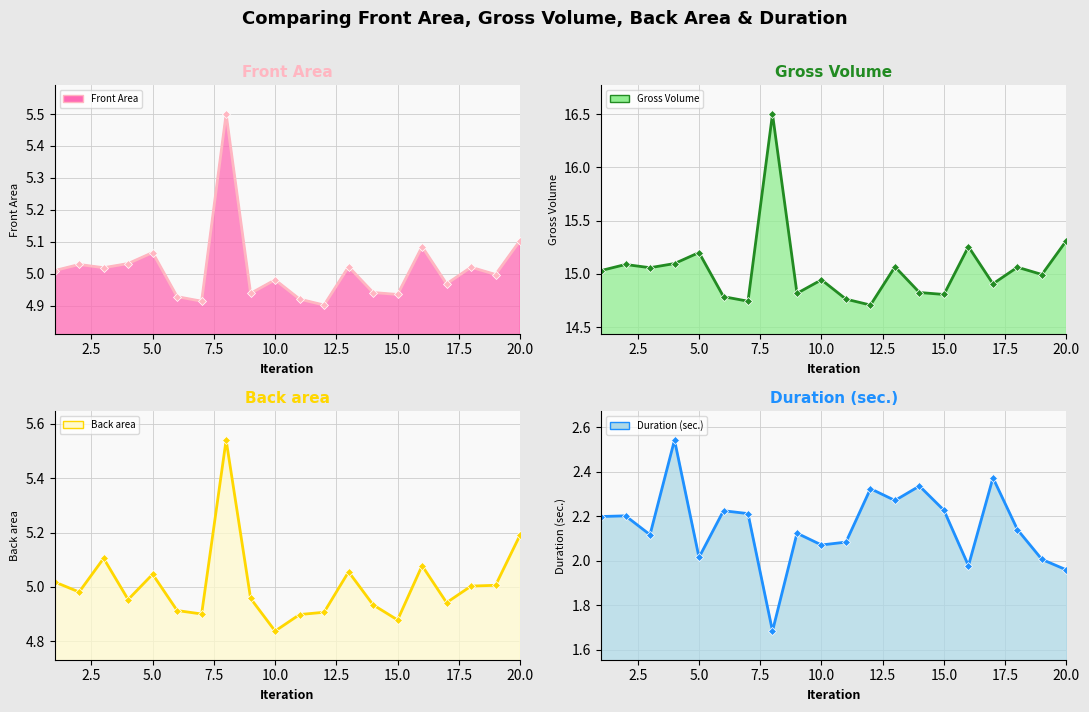

True or false: Duration (sec.) (line) has a value of 3.0 at 15.0.

False